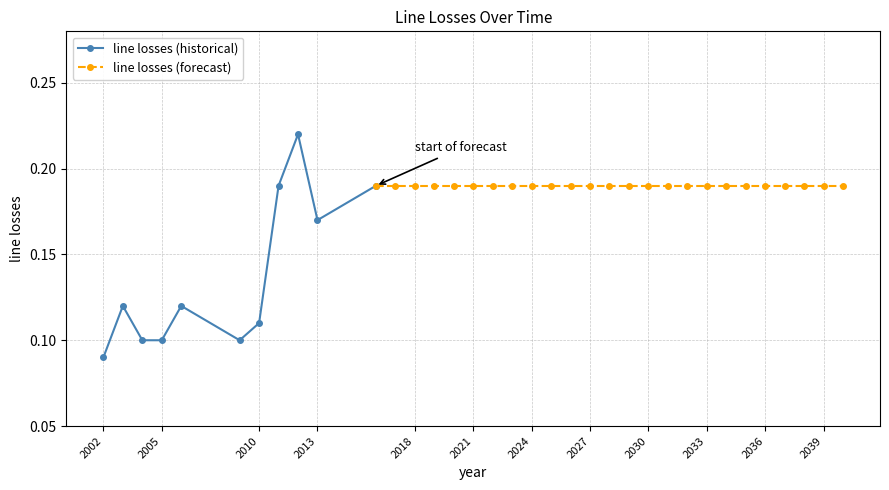

What is the sum of the values at 2005 and 2036?

0.3